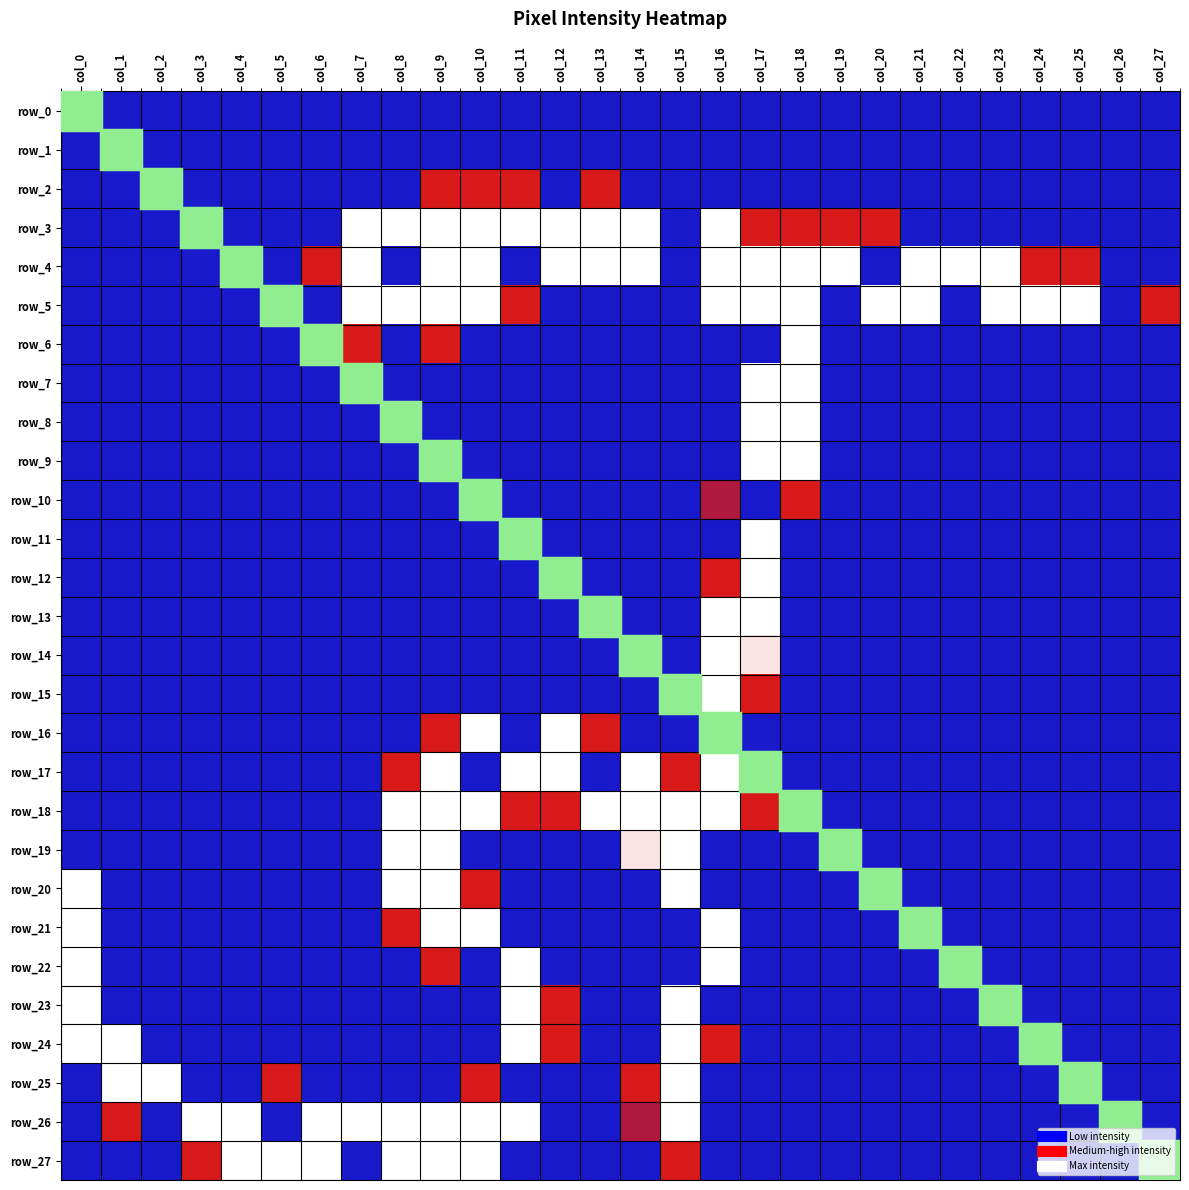

Is it true that row_1 equals 0 at col_17?

True